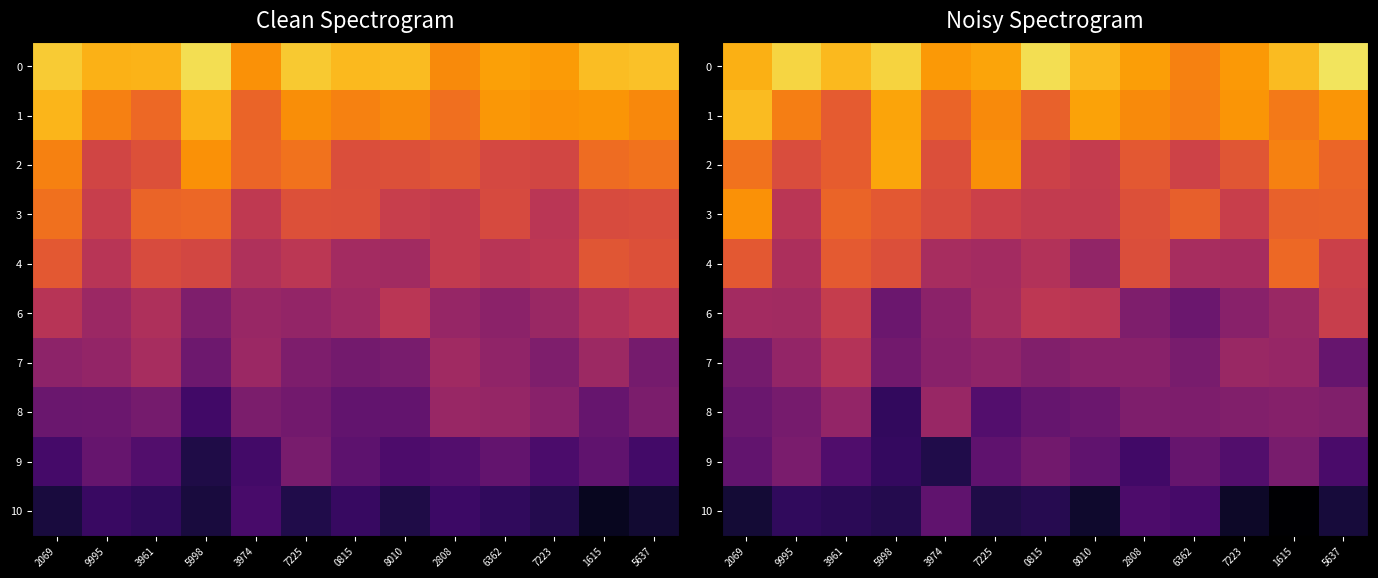

What is the difference between the 4 values at 2069 and 7223?

0.2